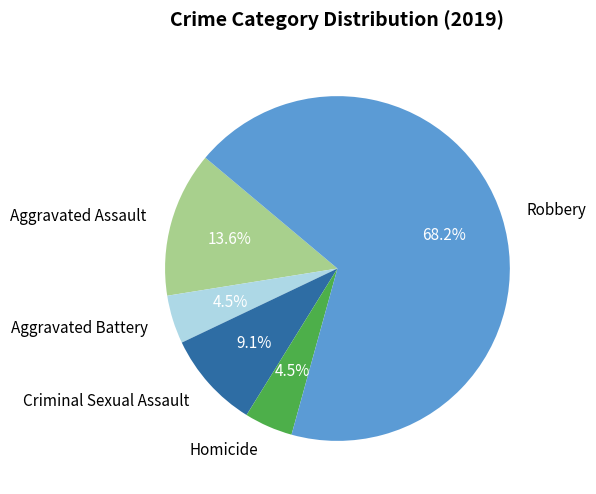

Which category has the biggest portion of the pie?

Robbery